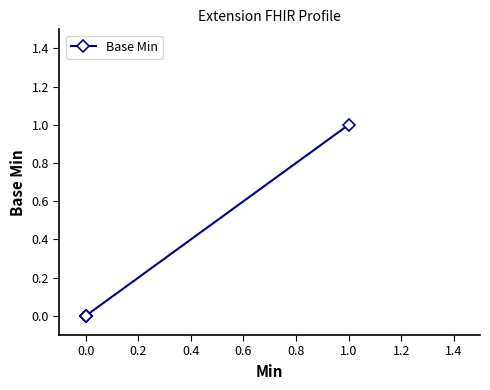

Is it true that the value at 0.0 is 0?

True